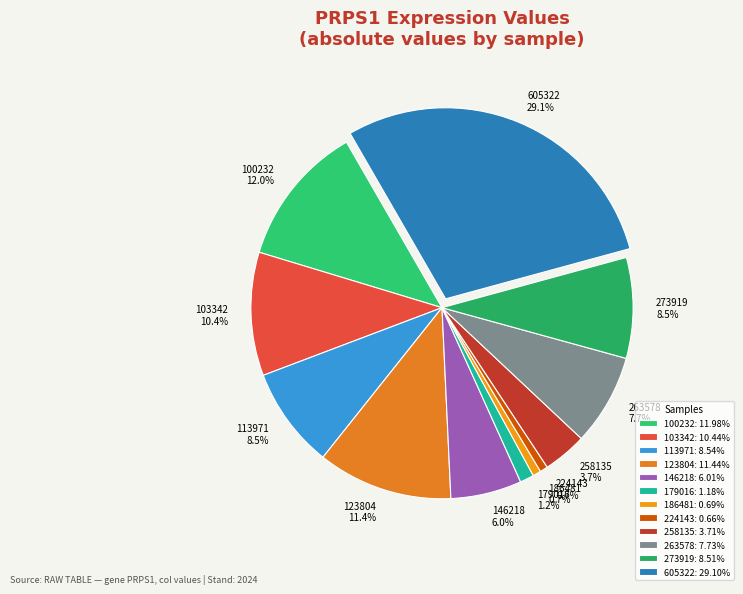

Is 123804 the majority of the pie?

No